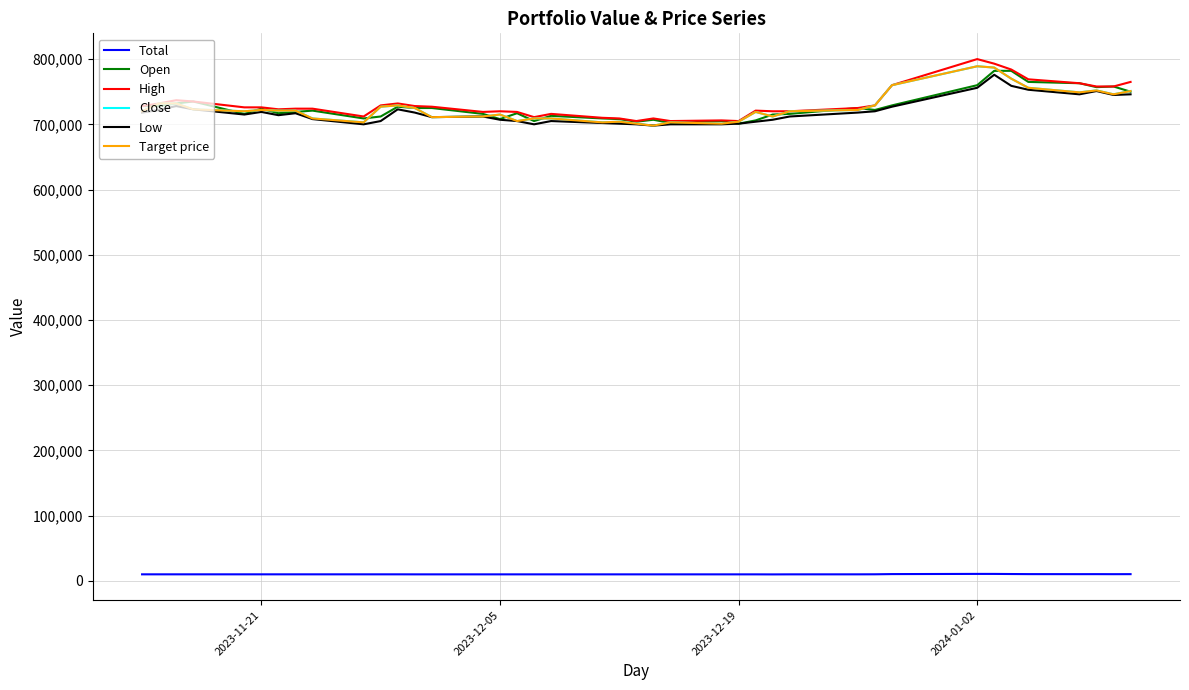

Is this an area chart (filled region under the line)?

No